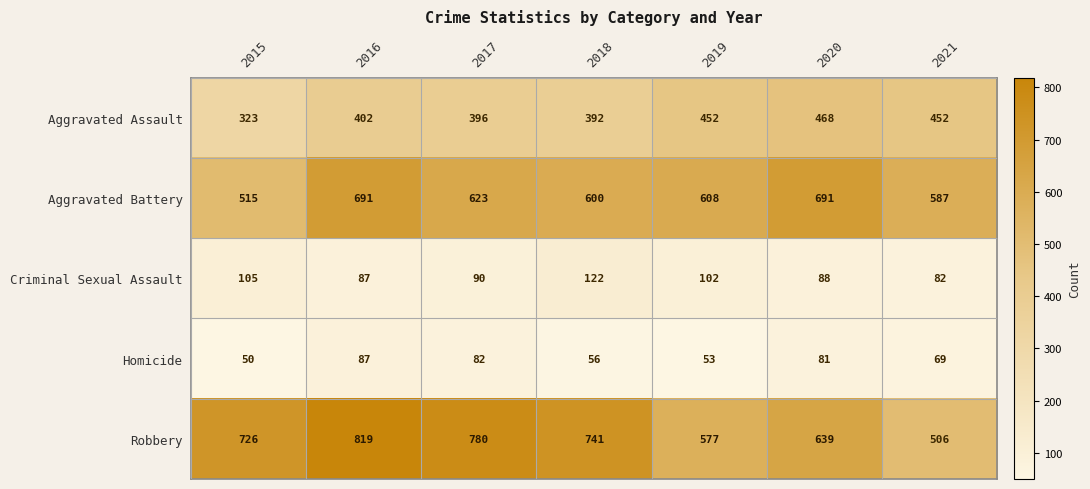

What is the difference between the second highest and second lowest values in the Robbery series?

203